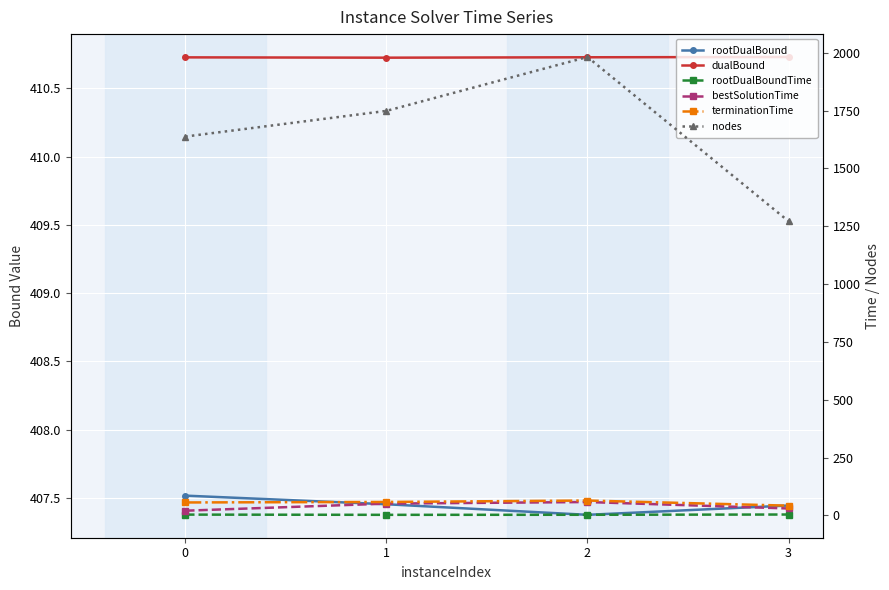

What is the difference between the rootDualBoundTime values at 2 and 1?

0.2